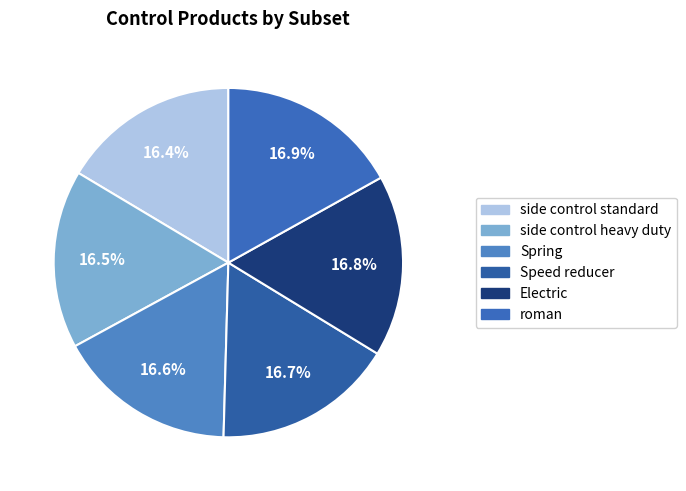

How many slices are in this pie chart?

6